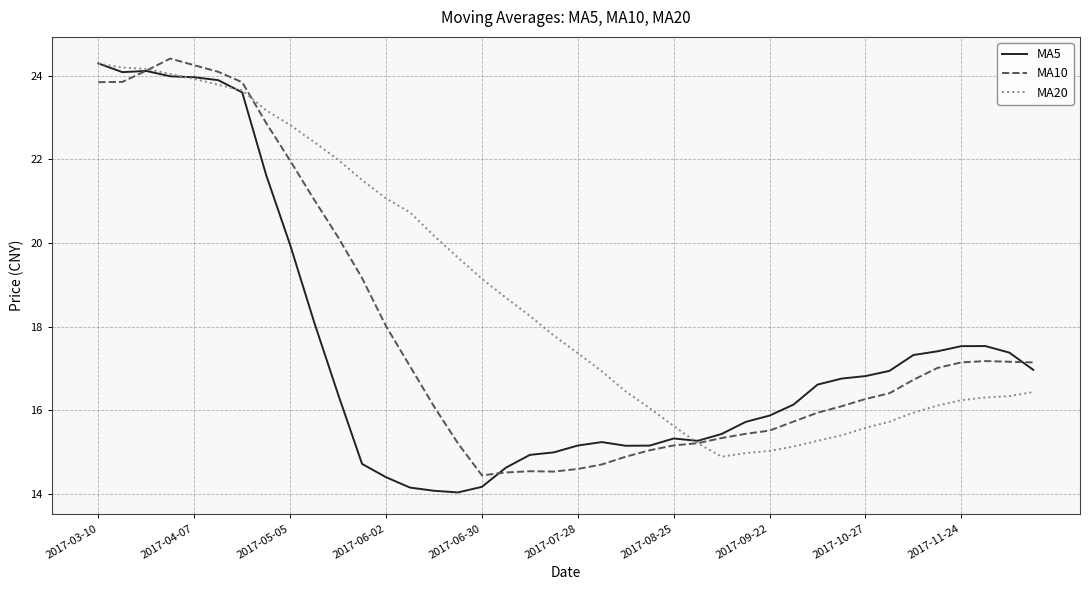

Which series ends up on top after the final intersection of MA5 and MA10?

MA10